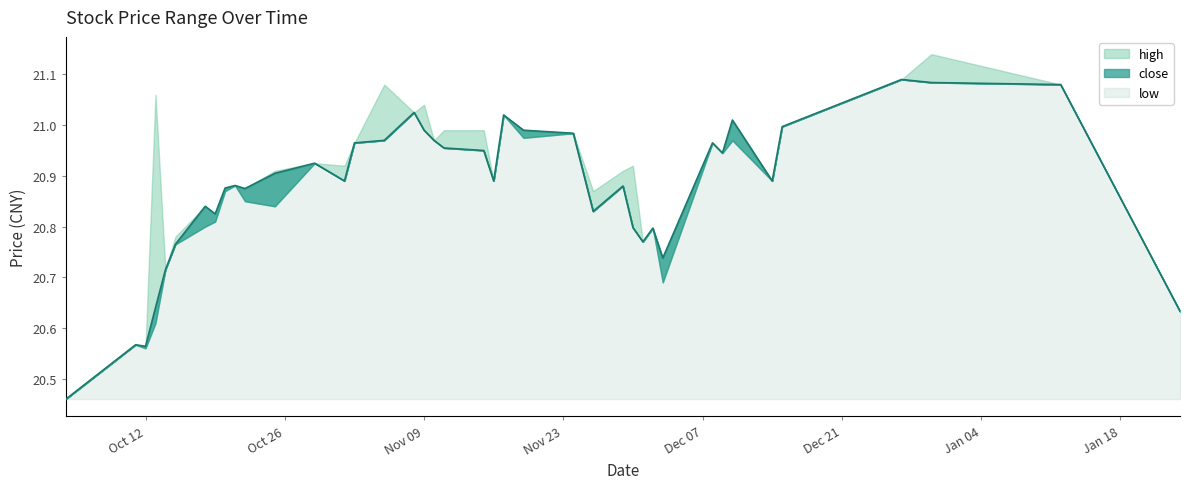

The low series shows 35.8 at 20211105. True or false?

False